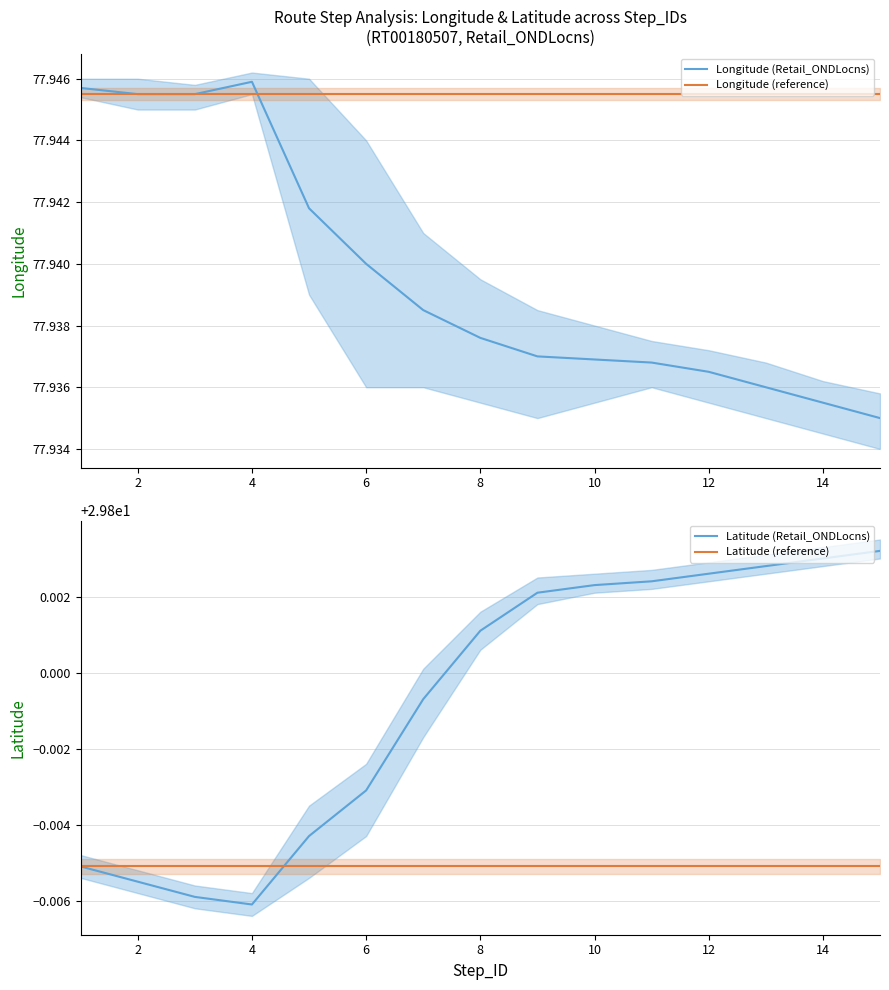

Rank the series by their maximum value, from highest to lowest.

Longitude (Retail_ONDLocns), Longitude (reference), Latitude (Retail_ONDLocns), Latitude (reference)